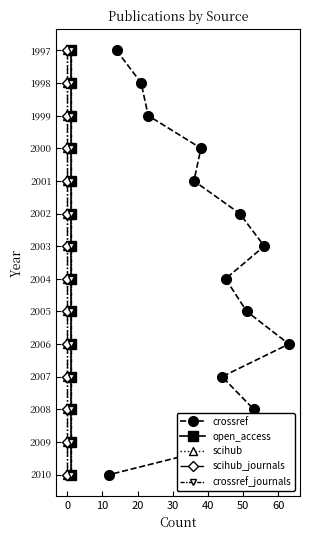

Which has a higher value, 40 or 0?

40